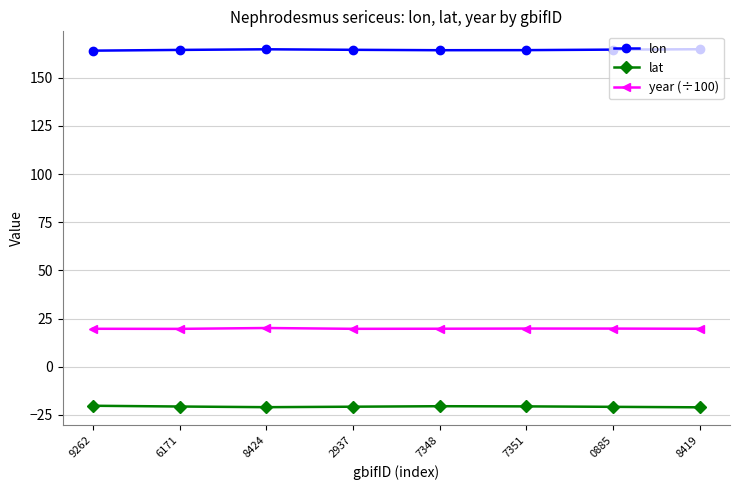

What is the difference between the lon values at 0885 and 2937?

0.1